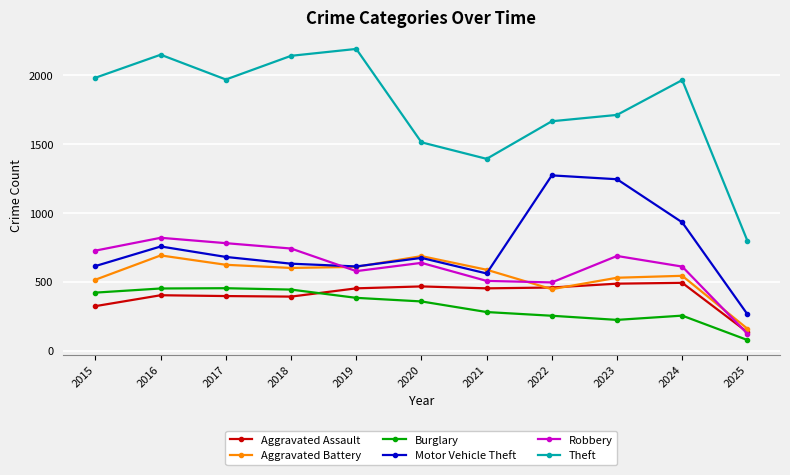

At which category is the sum across all series the highest?

2016